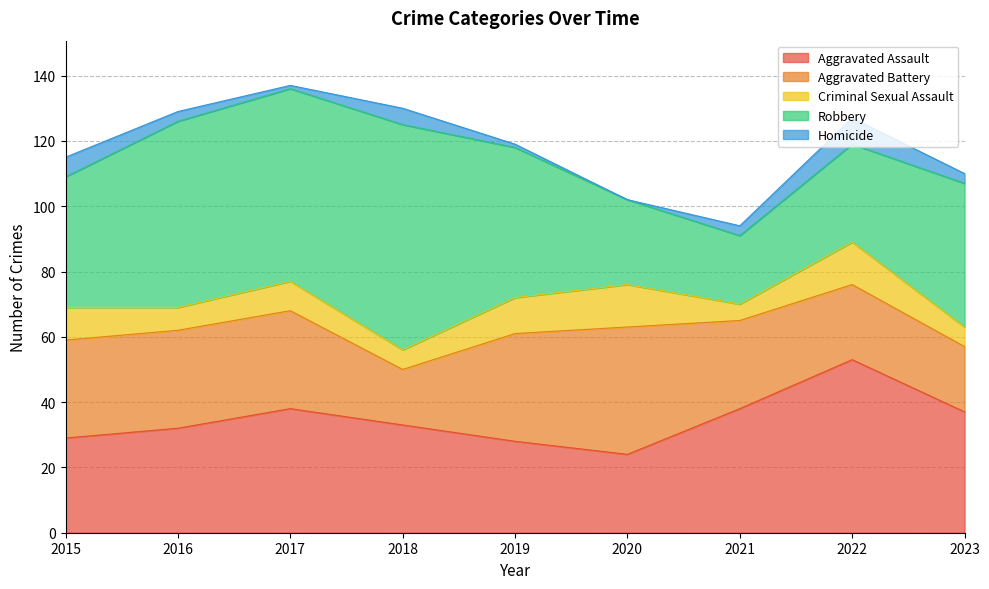

Is it true that Homicide equals 1 at 2023?

False